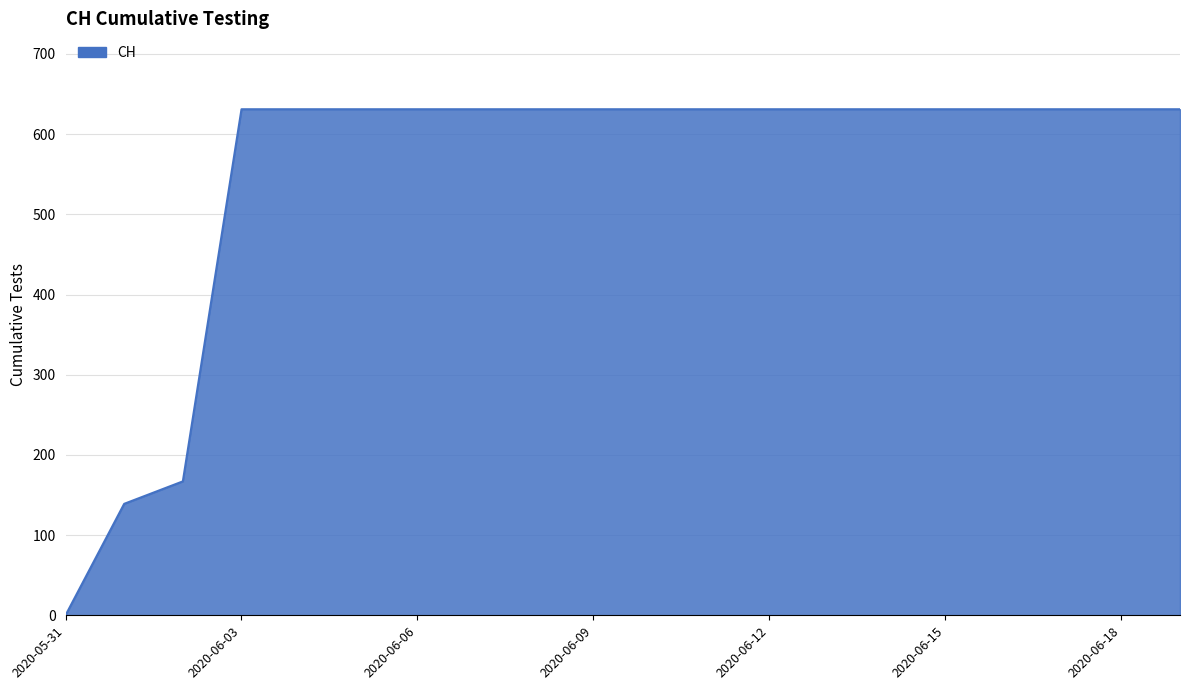

What is the difference between the maximum and minimum values?

631